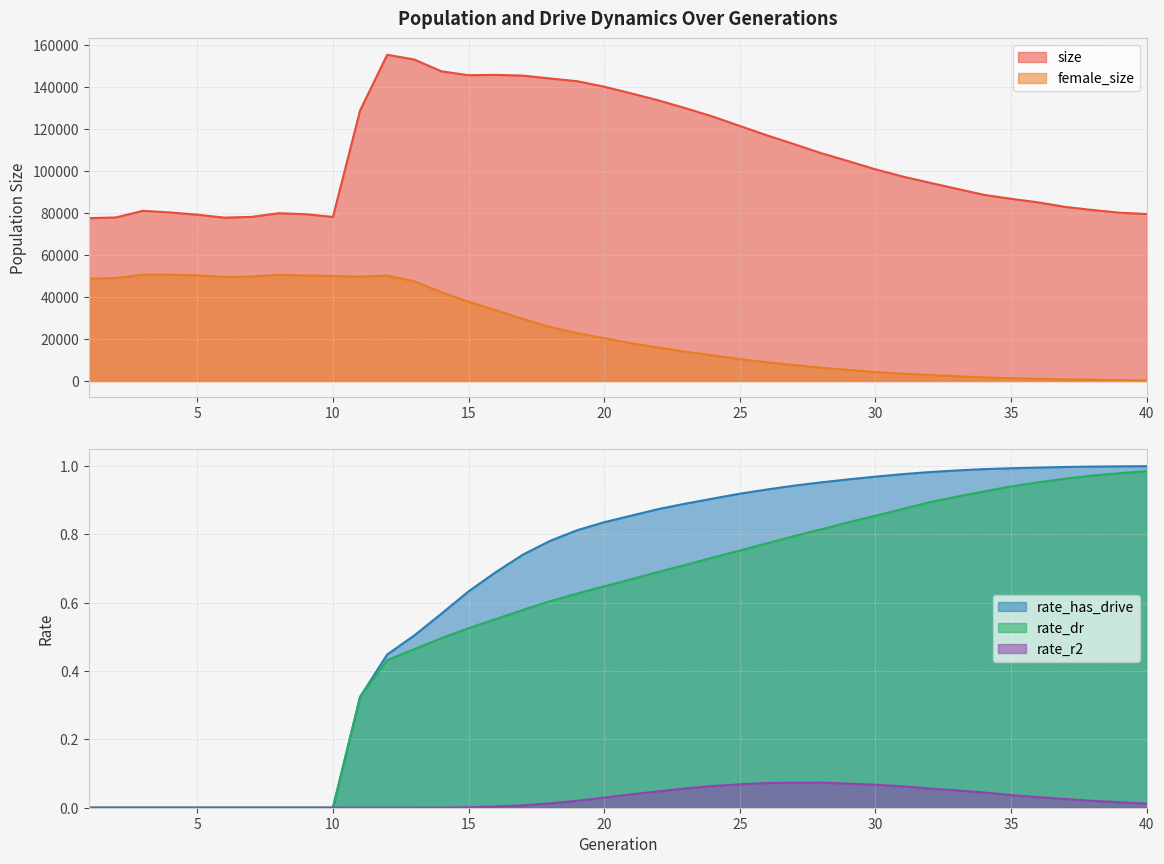

What value does the female_size series have at 20?

20413